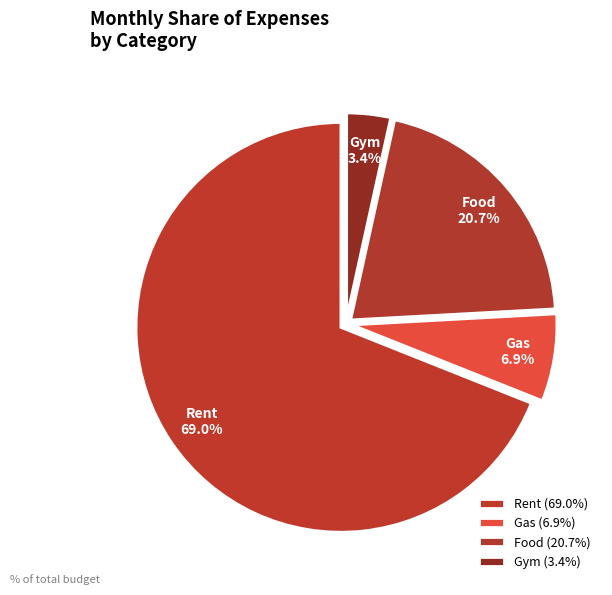

Which slice represents more than half of the pie?

Rent